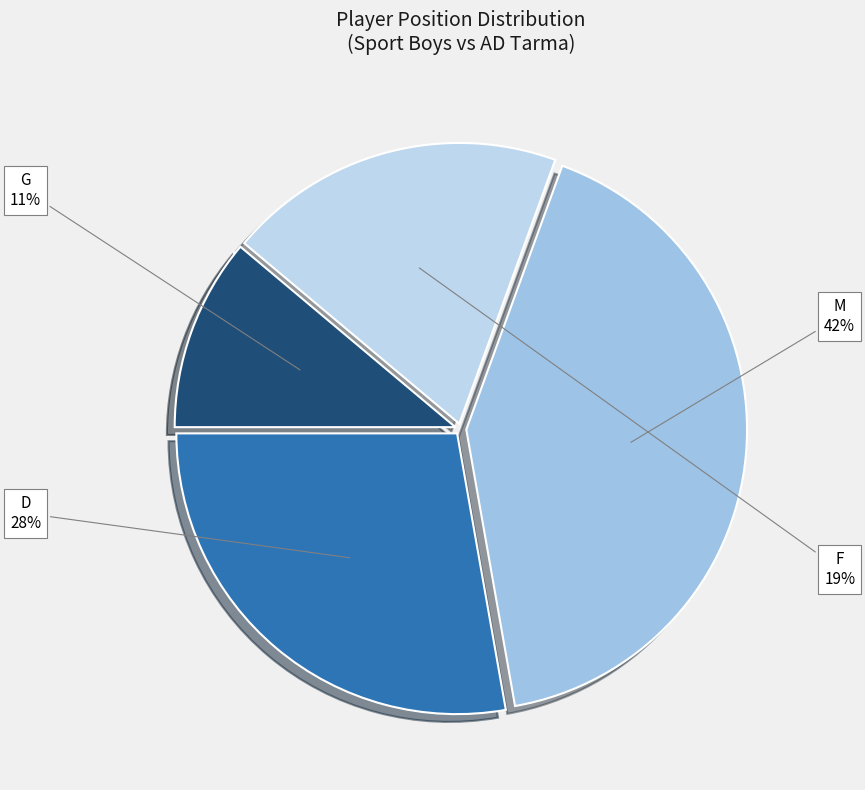

Is it true that M is 36% of the pie?

False